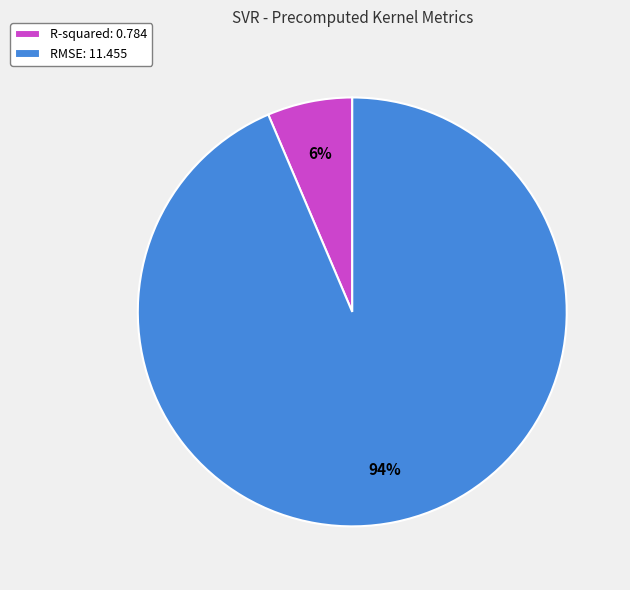

Count the number of slices in the pie.

2